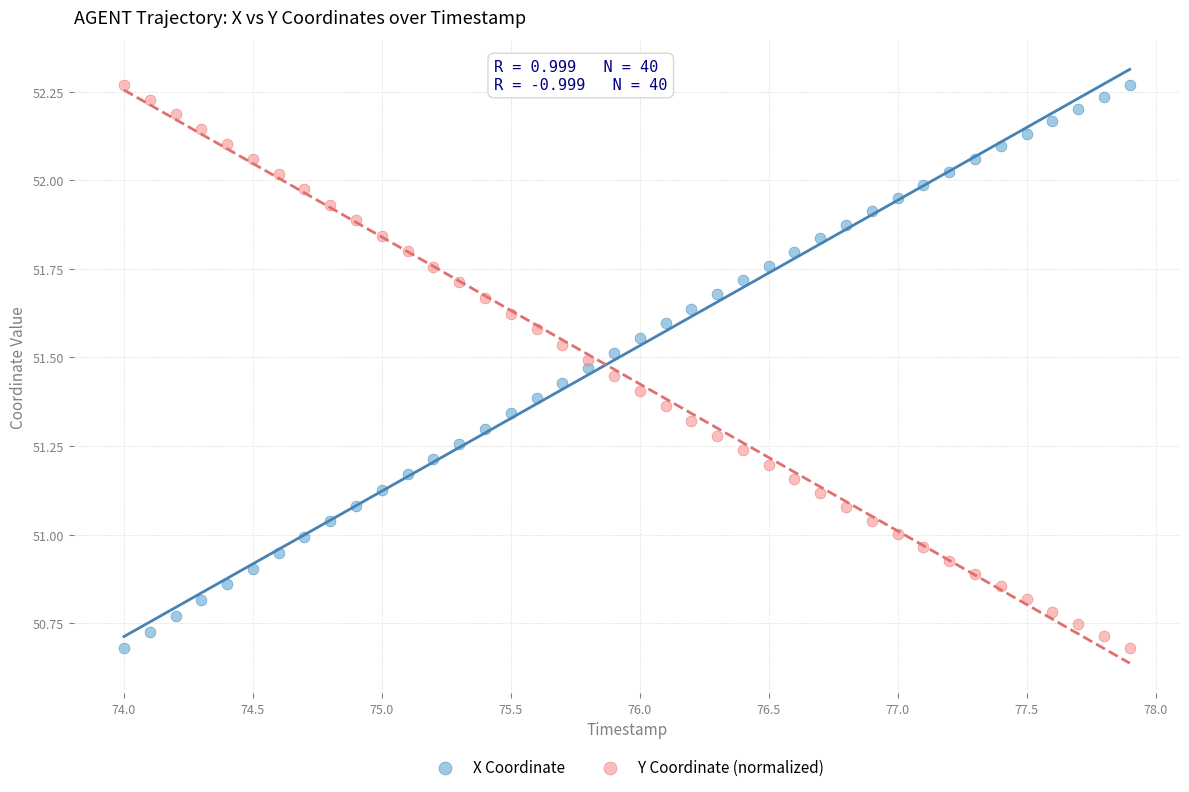

What are all the series names shown in the legend?

X Coordinate, Y Coordinate (normalized)